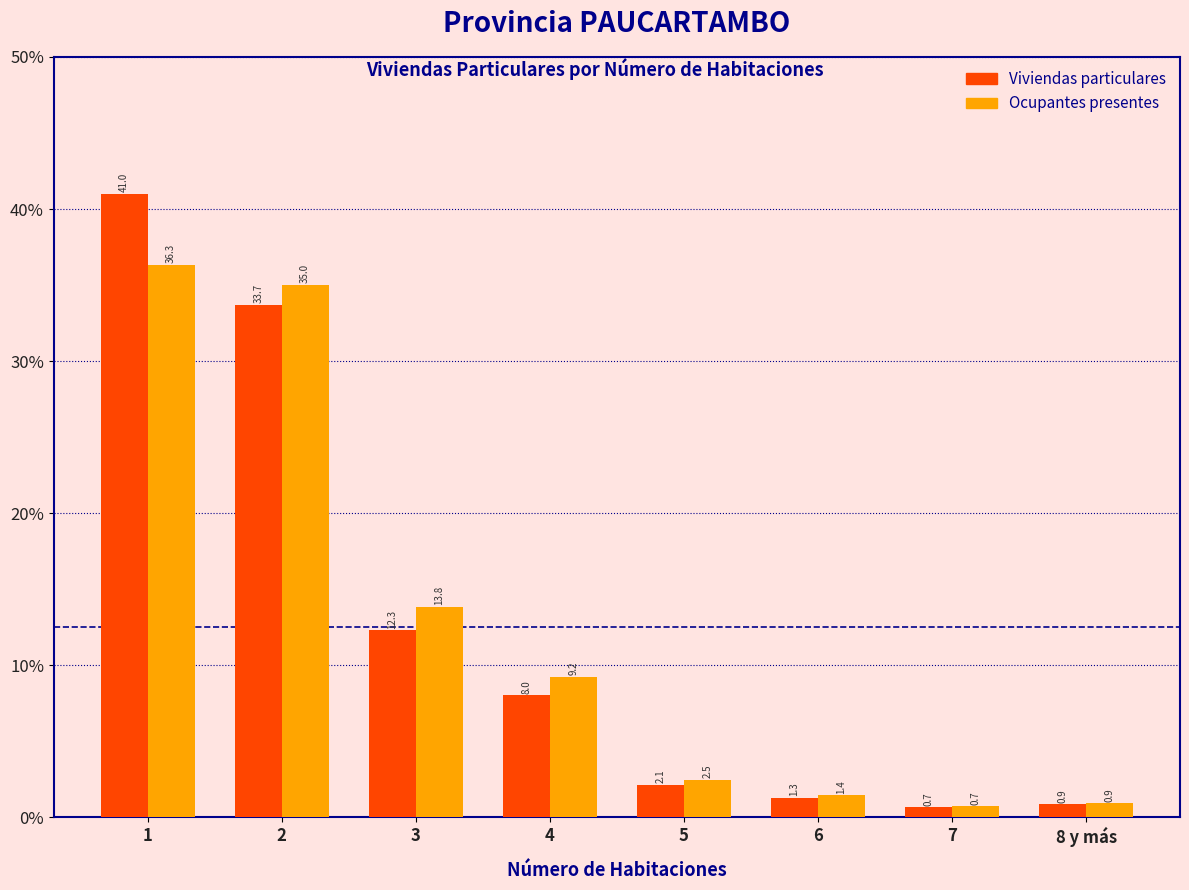

Reading right to left, what are all the values shown in this chart?

Viviendas particulares: 8 y más=0.9	7=0.7	6=1.3	5=2.1	4=8.0	3=12.3	2=33.7	1=41.0
Ocupantes presentes: 8 y más=0.9	7=0.7	6=1.4	5=2.5	4=9.2	3=13.8	2=35.0	1=36.3